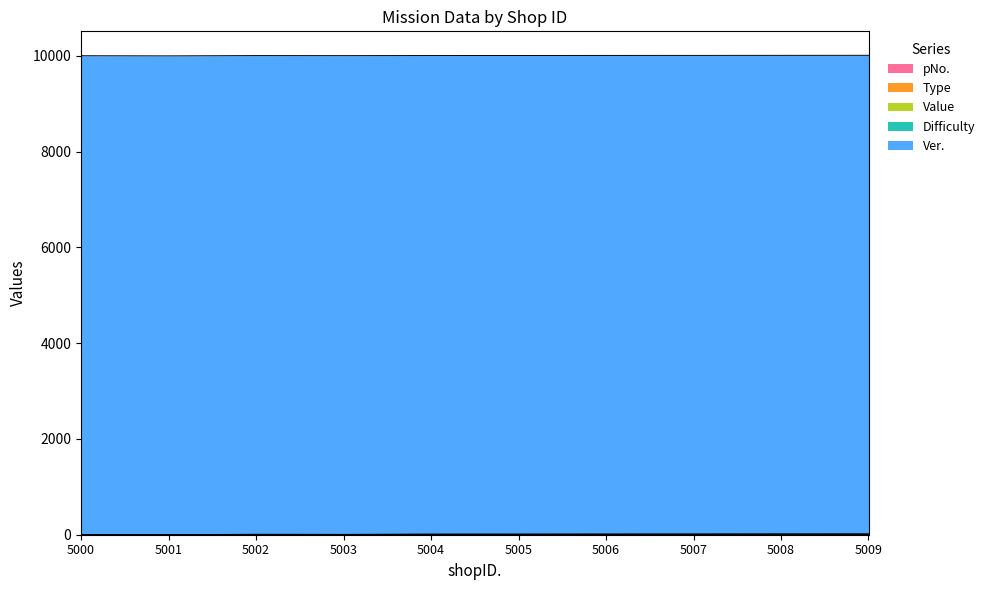

What is the value of the pNo. point at the 8th from the left?

5